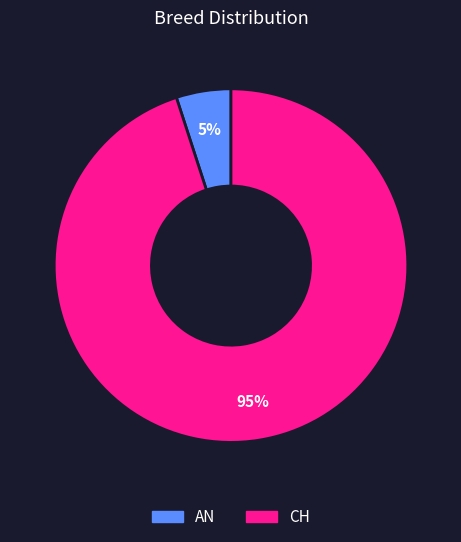

Is there any slice that represents more than half of the pie?

Yes